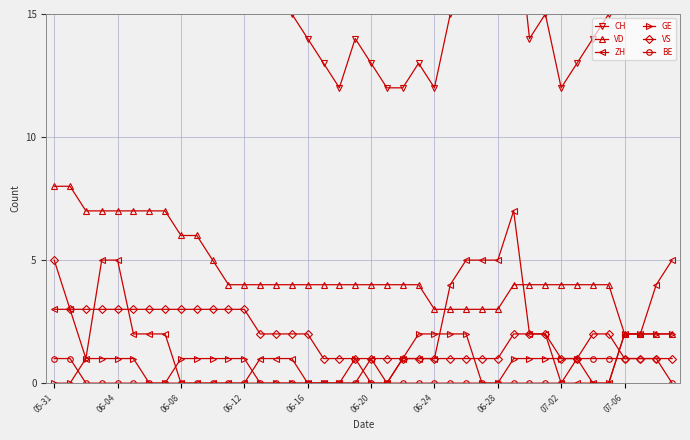

What is the spread (max minus min) of values at 35?

15